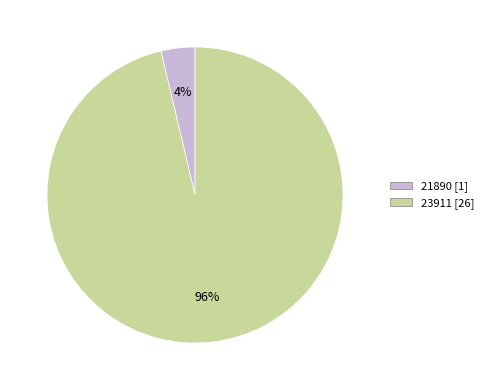

Do 21890 [1] and 23911 [26] together represent more than half of the pie?

Yes